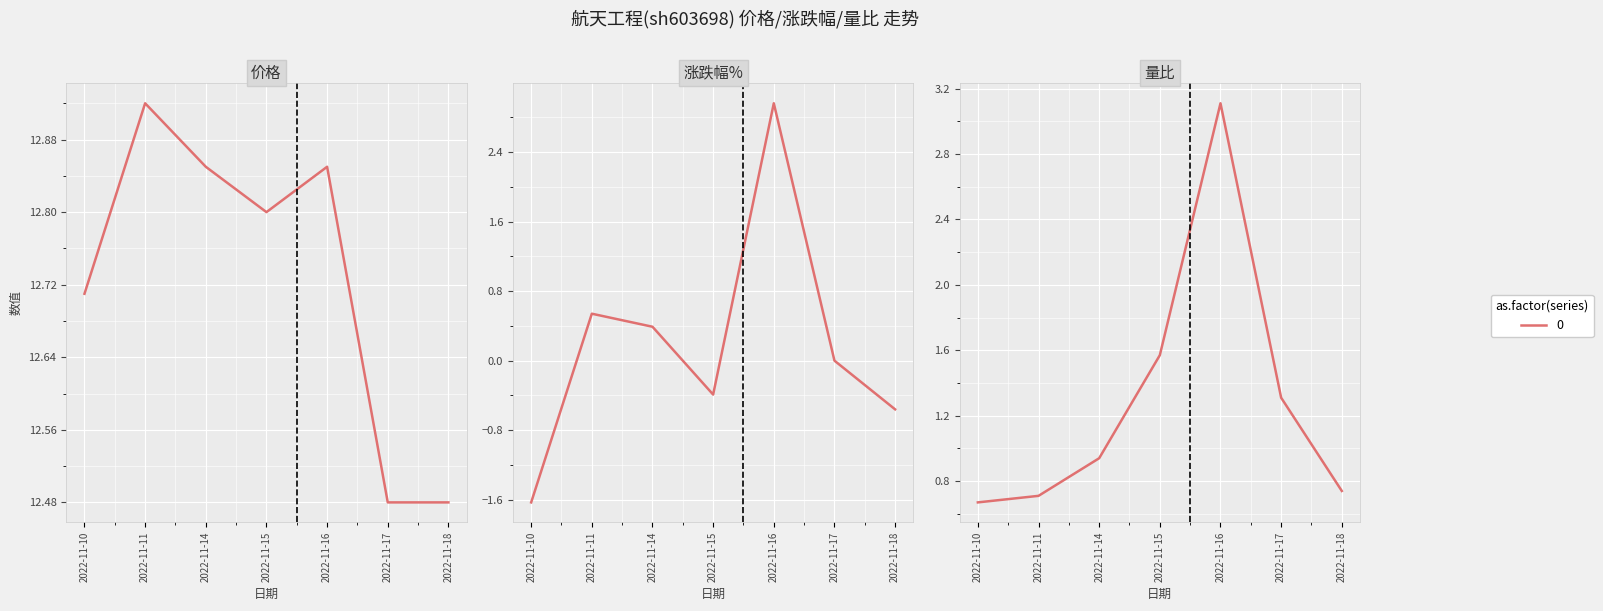

At which label is 涨跌幅% closest to 0?

2022-11-17